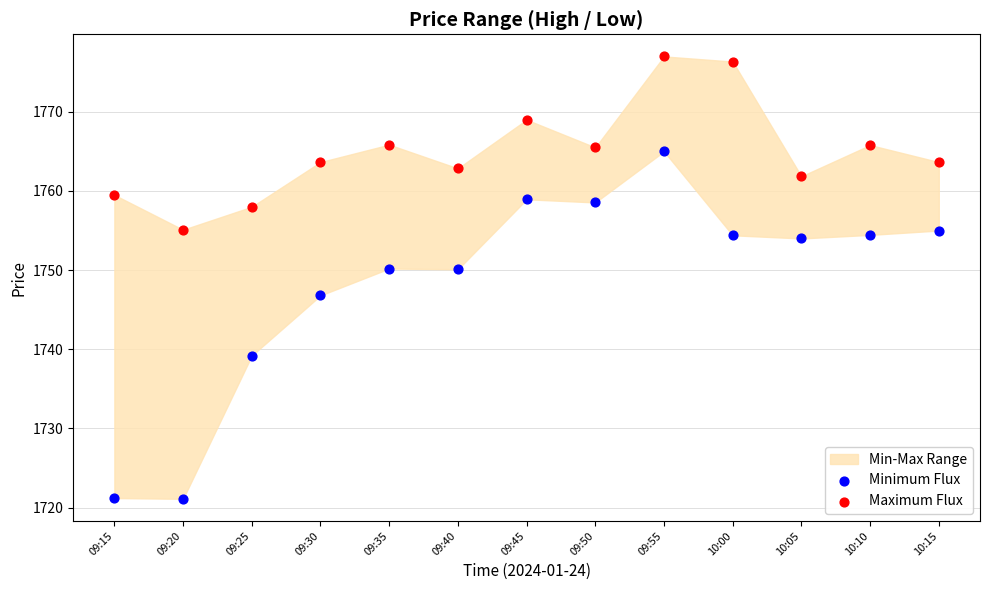

Which series contains the highest Y value?

Maximum Flux